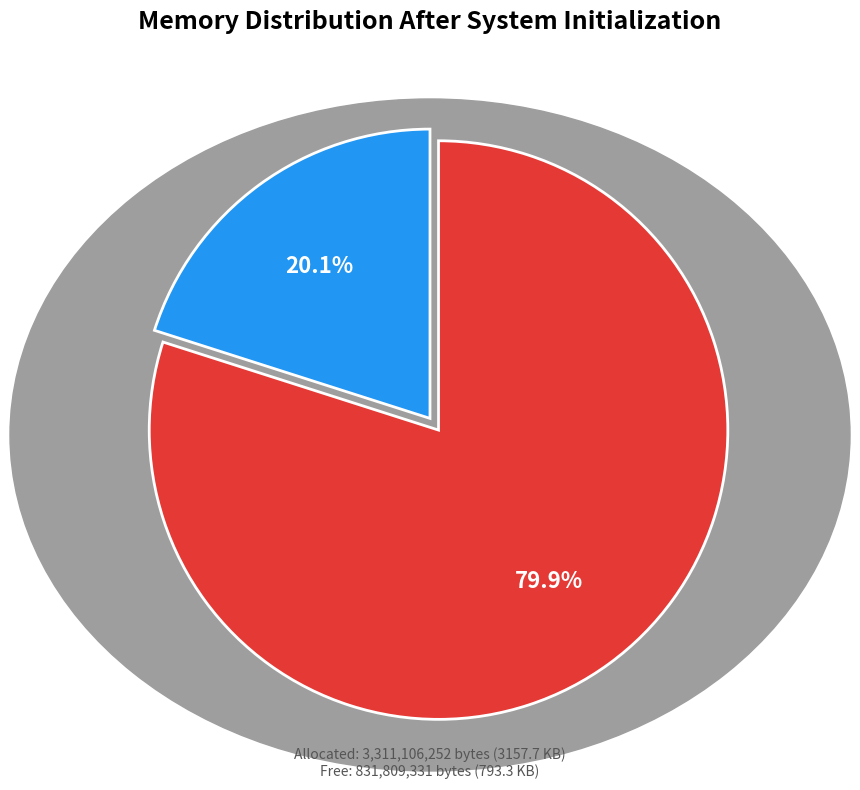

Is there any slice that represents more than half of the pie?

Yes